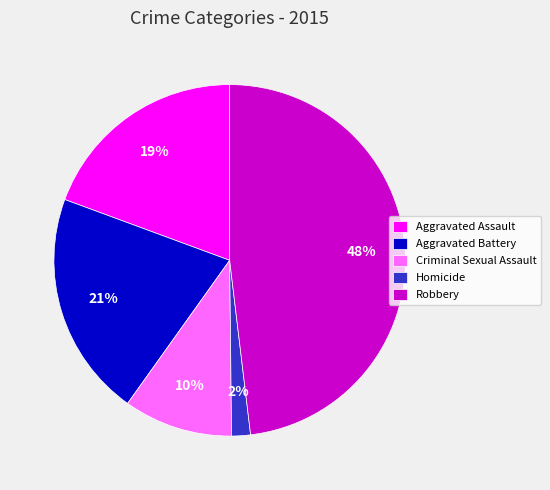

What percentage is the Aggravated Assault slice, to the nearest percent?

19%